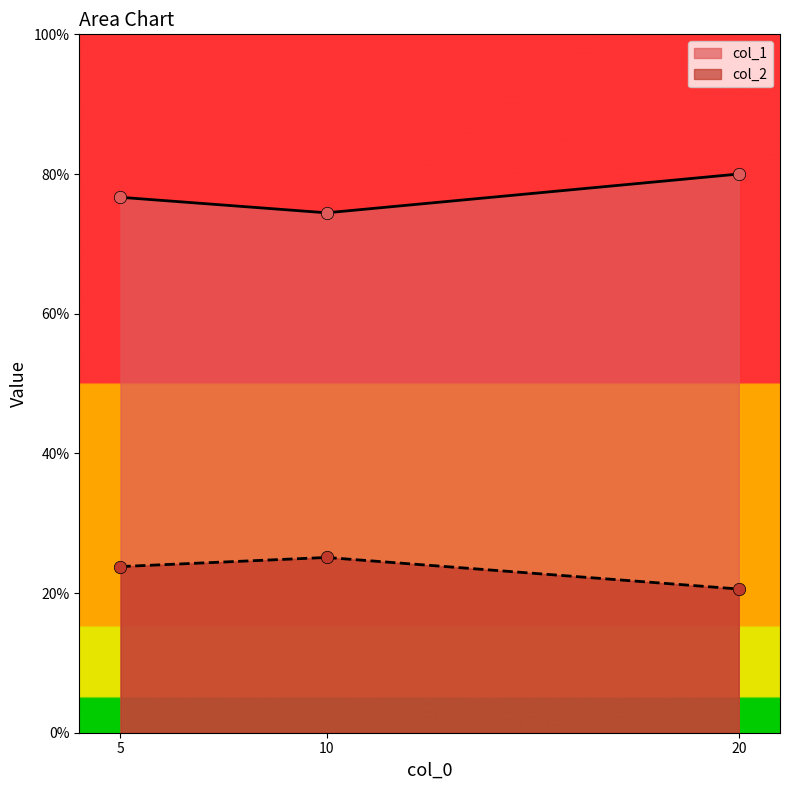

Is the value of col_1 at 5 greater than the value of col_2 at 5?

Yes